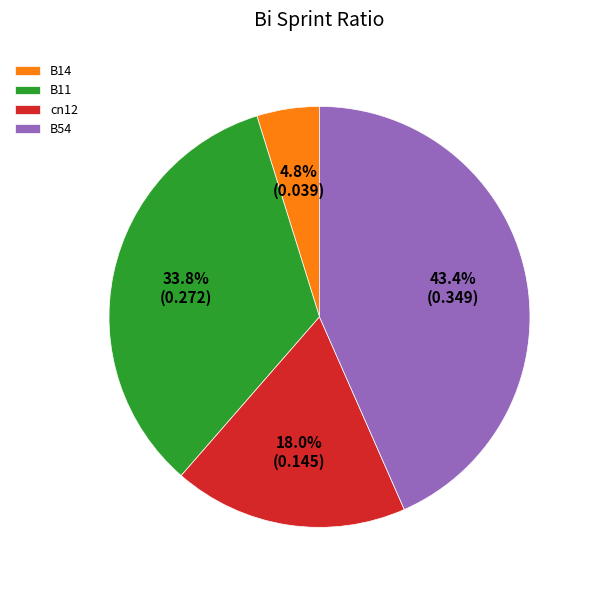

What is the smallest slice in the pie chart?

B14